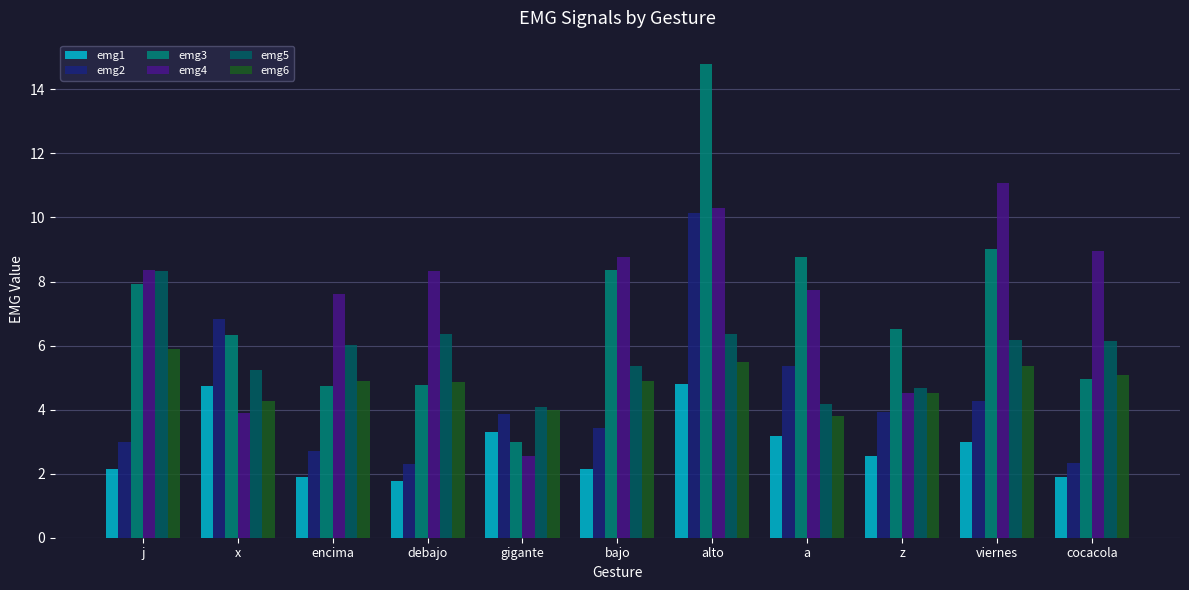

What are all the series names shown in the legend?

emg1, emg2, emg3, emg4, emg5, emg6